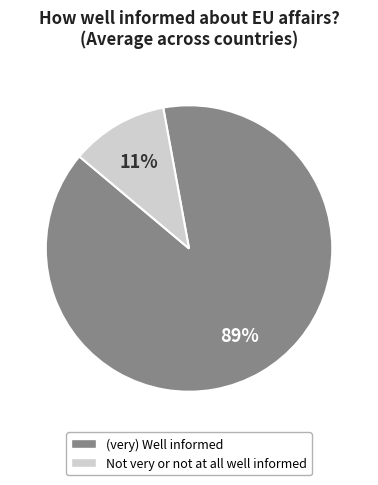

What is the largest slice in the pie chart?

(very) Well informed